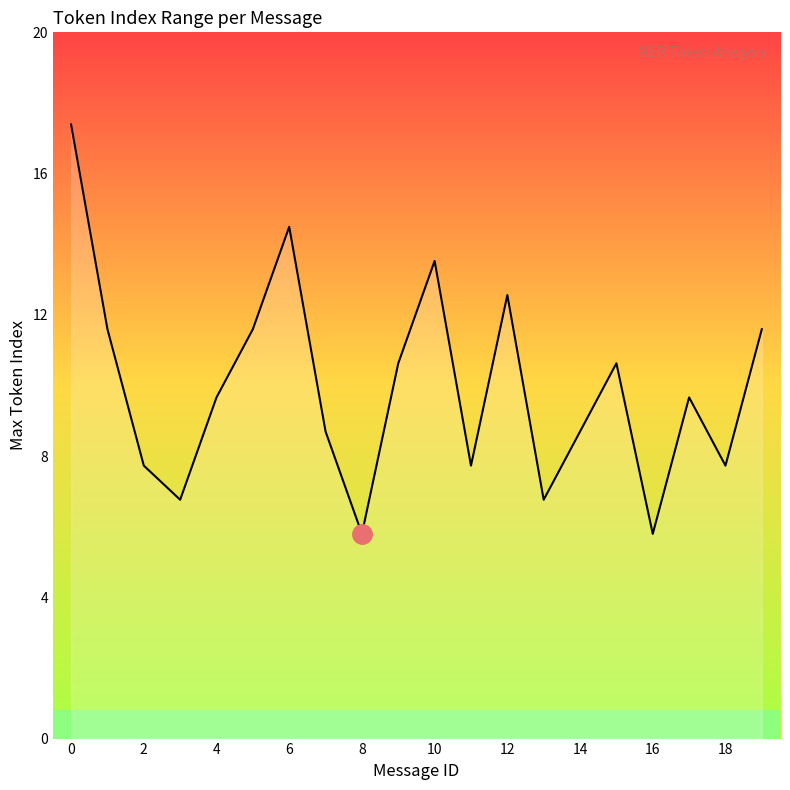

Does the chart display data point markers on the line(s)?

No